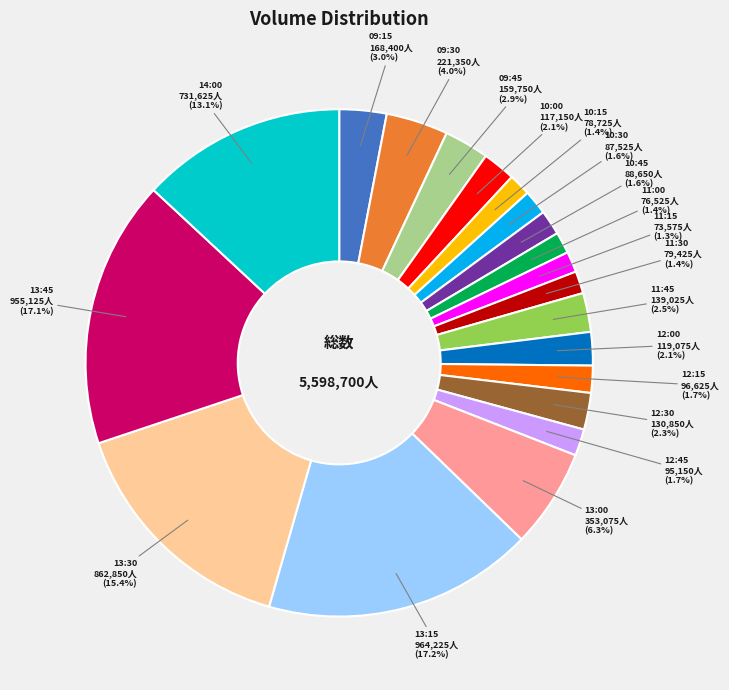

Count the number of slices in the pie.

20